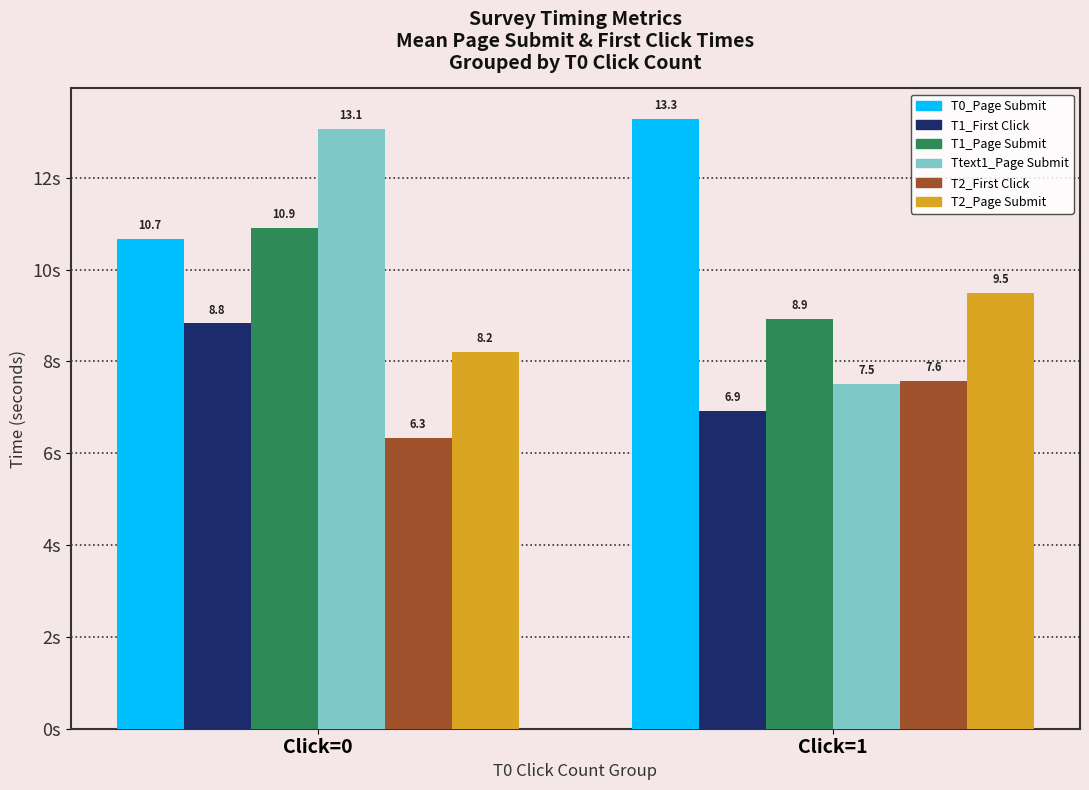

The T2_First Click series shows 6.3 at Click=0. True or false?

True